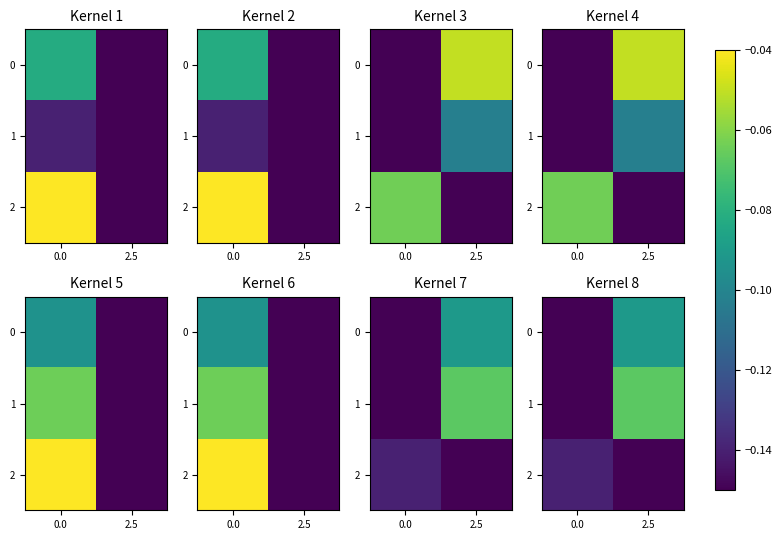

What is the difference between the maximum and minimum values in the row_0 series?

0.1